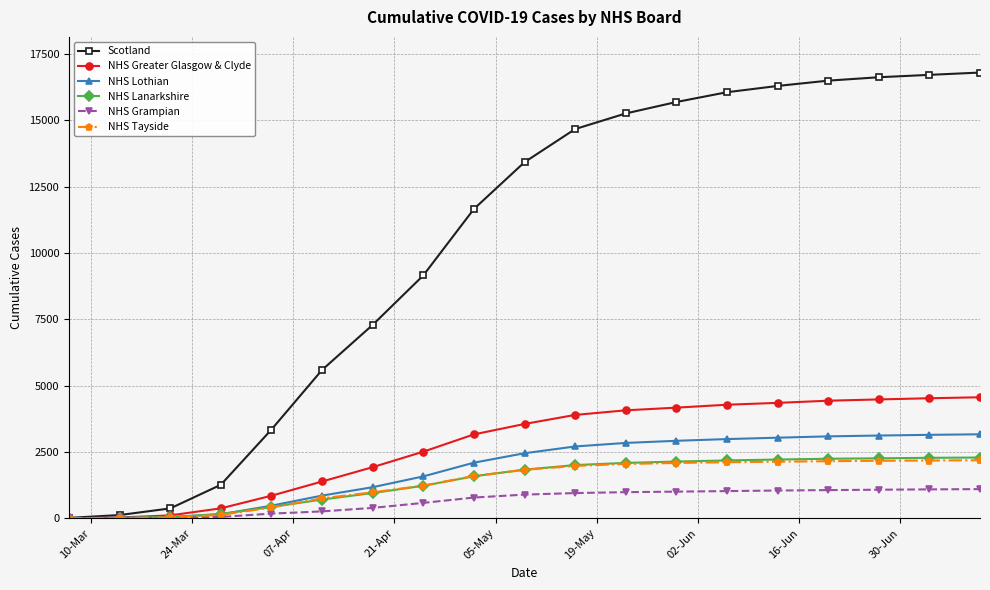

What is the maximum value for NHS Grampian?

1100